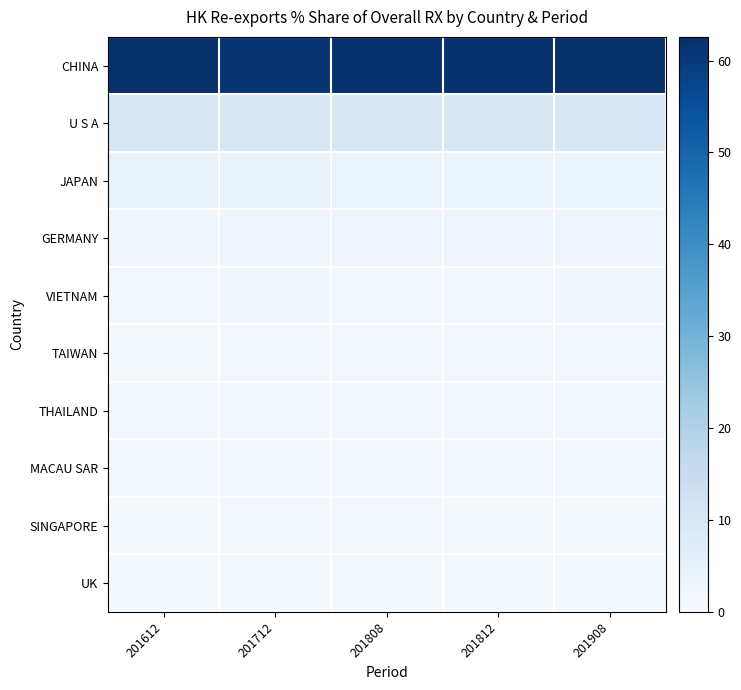

Reading left to right, list all the values displayed in this chart.

CHINA: 201612=62.4	201712=61.1	201808=62.0	201812=62.0	201908=62.6
U S A: 201612=10.1	201712=10.0	201808=9.8	201812=9.9	201908=9.3
JAPAN: 201612=4.1	201712=4.0	201808=3.7	201812=3.7	201908=3.7
GERMANY: 201612=2.4	201712=2.5	201808=2.8	201812=2.7	201908=2.7
VIETNAM: 201612=1.6	201712=2.3	201808=1.9	201812=1.9	201908=2.0
TAIWAN: 201612=1.4	201712=1.6	201808=1.7	201812=1.7	201908=1.8
THAILAND: 201612=1.7	201712=1.5	201808=1.5	201812=1.5	201908=1.6
MACAU SAR: 201612=1.5	201712=1.5	201808=1.7	201812=1.6	201908=1.5
SINGAPORE: 201612=1.4	201712=1.5	201808=1.5	201812=1.4	201908=1.4
UK: 201612=1.4	201712=1.3	201808=1.3	201812=1.3	201908=1.3